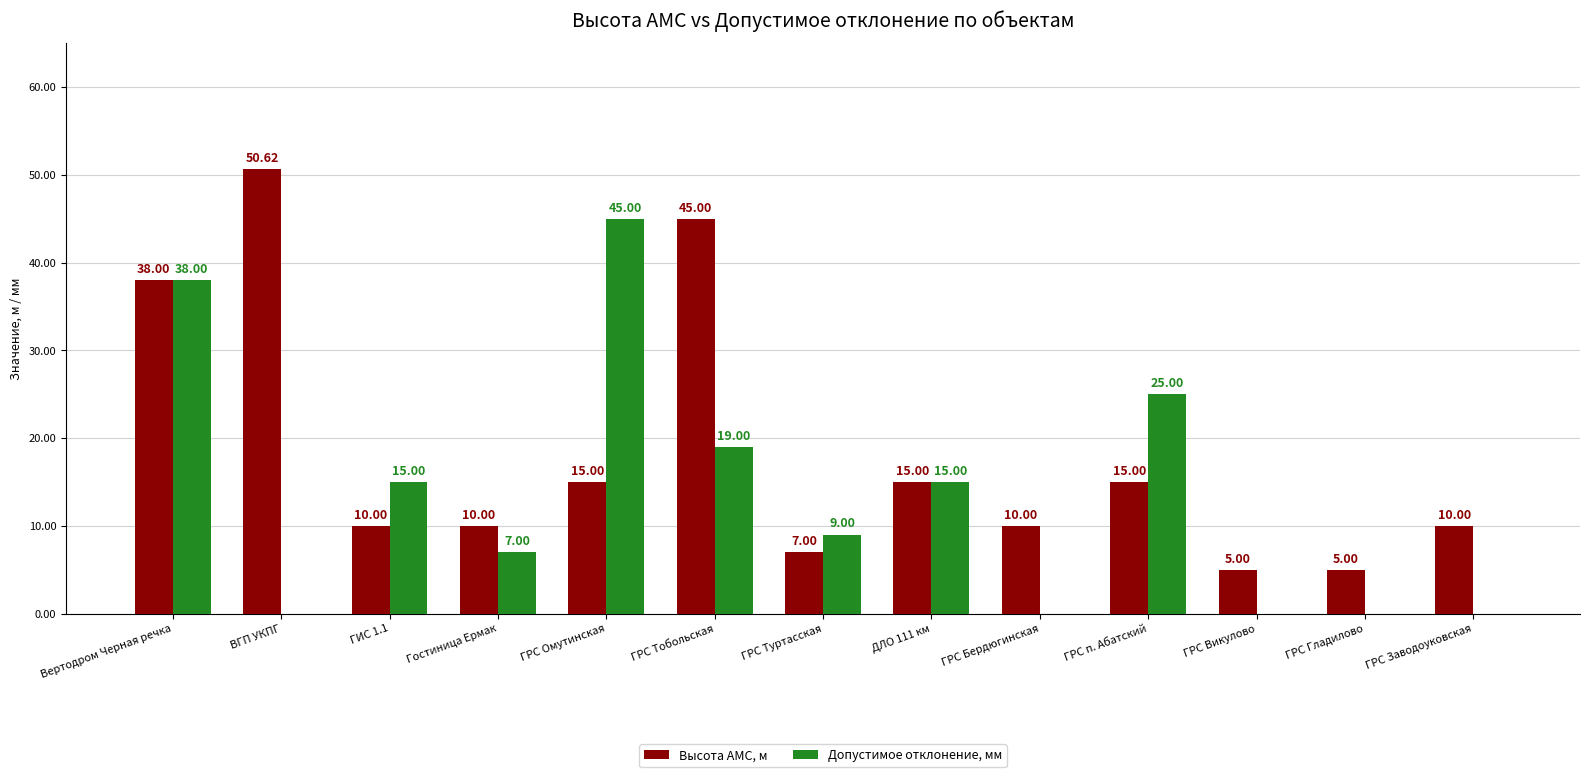

Reading right to left, transcribe all the data shown in this chart.

Высота АМС, м: 10.0	5.0	5.0	15.0	10.0	15.0	7.0	45.0	15.0	10.0	10.0	50.6	38.0
Допустимое отклонение, мм: 0.0	0.0	0.0	25.0	0.0	15.0	9.0	19.0	45.0	7.0	15.0	0.0	38.0